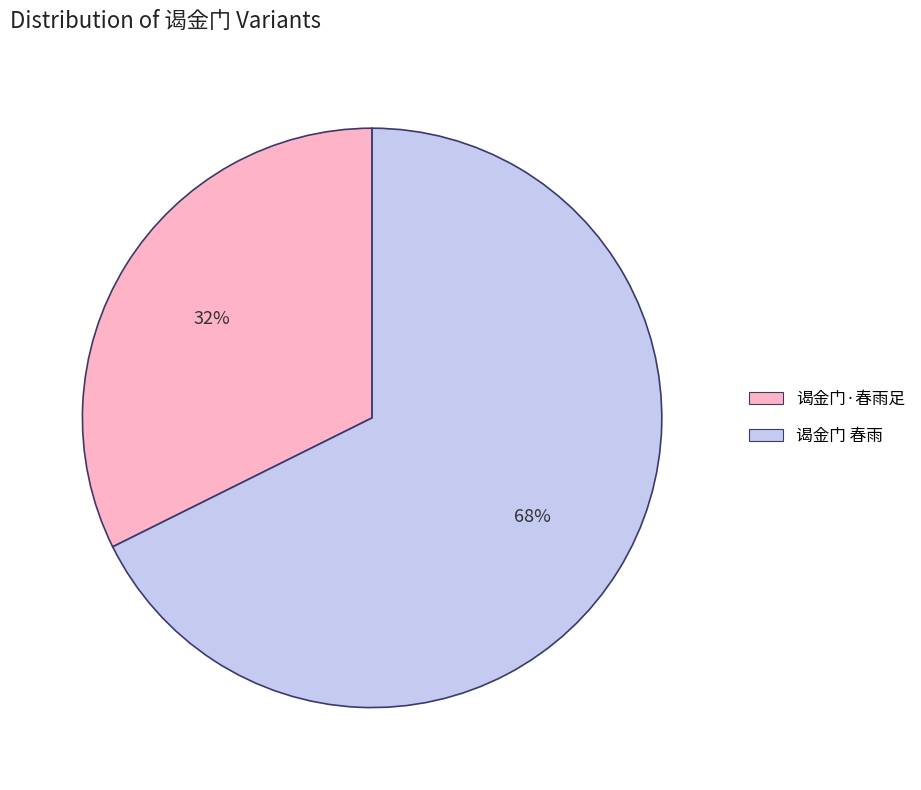

Between 谒金门·春雨足 and 谒金门 春雨, which is larger?

谒金门 春雨